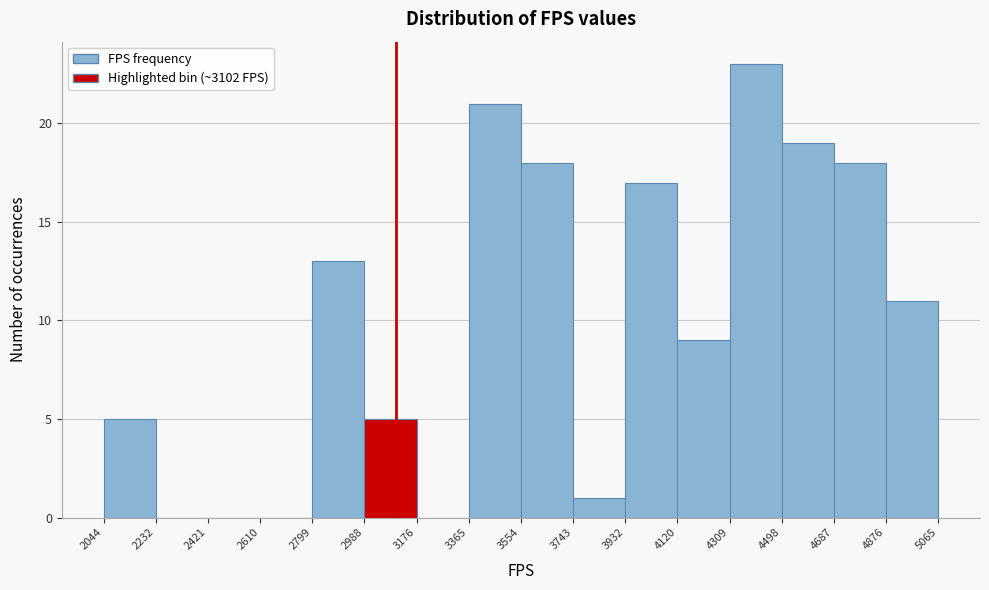

How tall is the bar that spans 3365 to 3554 on the x-axis? The values are not printed on the chart, so give them approximately, as read against the axis.

21